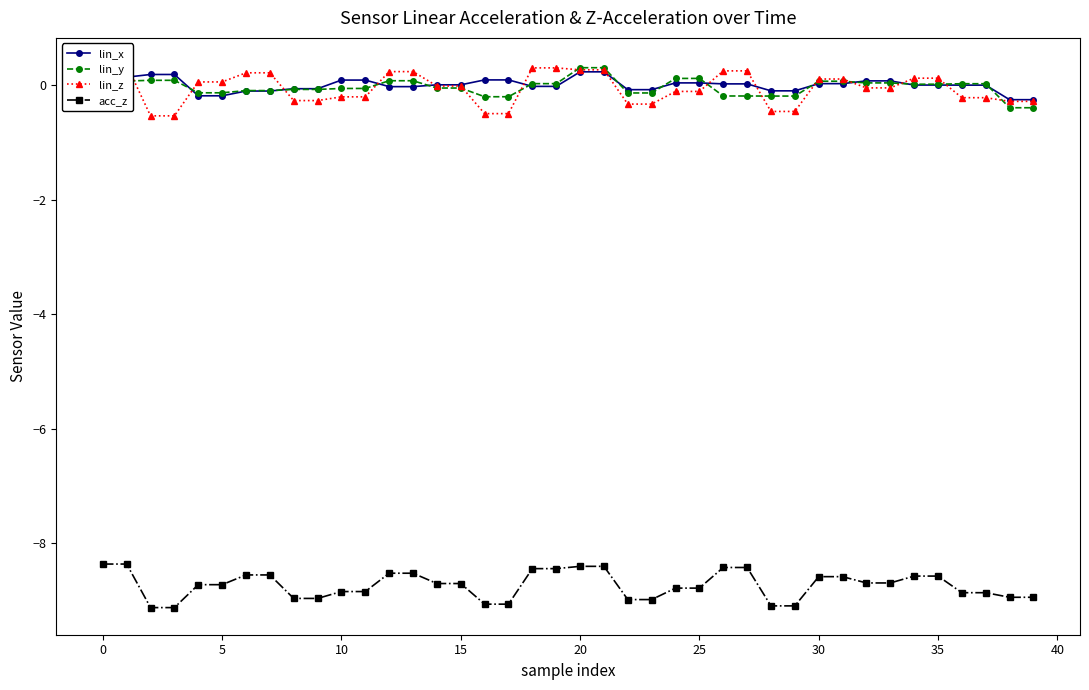

Reading left to right, what are all the values shown in this chart?

lin_x: 0.1	0.1	0.2	0.2	-0.2	-0.2	-0.1	-0.1	-0.1	-0.1	0.1	0.1	-0.0	-0.0	0.0	0.0	0.1	0.1	-0.0	-0.0	0.2	0.2	-0.1	-0.1	0.0	0.0	0.0	0.0	-0.1	-0.1	0.0	0.0	0.1	0.1	-0.0	-0.0	-0.0	-0.0	-0.3	-0.3
lin_y: 0.1	0.1	0.1	0.1	-0.1	-0.1	-0.1	-0.1	-0.1	-0.1	-0.1	-0.1	0.1	0.1	-0.1	-0.1	-0.2	-0.2	0.0	0.0	0.3	0.3	-0.1	-0.1	0.1	0.1	-0.2	-0.2	-0.2	-0.2	0.1	0.1	0.0	0.0	0.0	0.0	0.0	0.0	-0.4	-0.4
lin_z: 0.3	0.3	-0.5	-0.5	0.1	0.1	0.2	0.2	-0.3	-0.3	-0.2	-0.2	0.2	0.2	-0.0	-0.0	-0.5	-0.5	0.3	0.3	0.3	0.3	-0.3	-0.3	-0.1	-0.1	0.2	0.2	-0.5	-0.5	0.1	0.1	-0.0	-0.0	0.1	0.1	-0.2	-0.2	-0.3	-0.3
acc_z: -8.4	-8.4	-9.1	-9.1	-8.7	-8.7	-8.6	-8.6	-9.0	-9.0	-8.8	-8.8	-8.5	-8.5	-8.7	-8.7	-9.1	-9.1	-8.4	-8.4	-8.4	-8.4	-9.0	-9.0	-8.8	-8.8	-8.4	-8.4	-9.1	-9.1	-8.6	-8.6	-8.7	-8.7	-8.6	-8.6	-8.9	-8.9	-8.9	-8.9